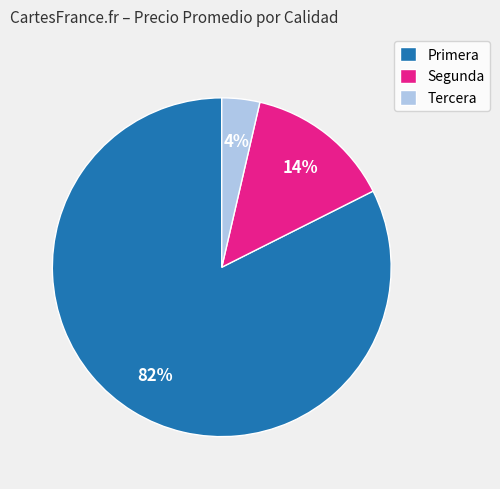

True or false: Tercera accounts for 4% of the total.

True